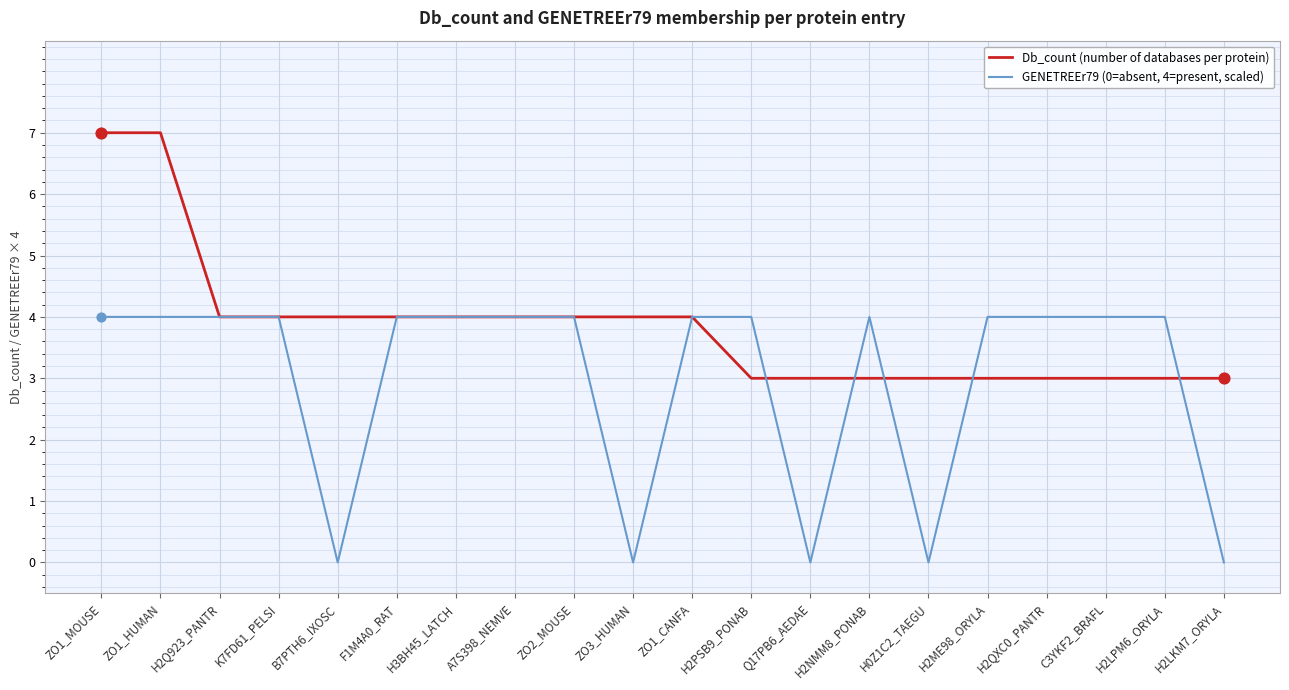

At how many categories does at least one series exceed 2?

20